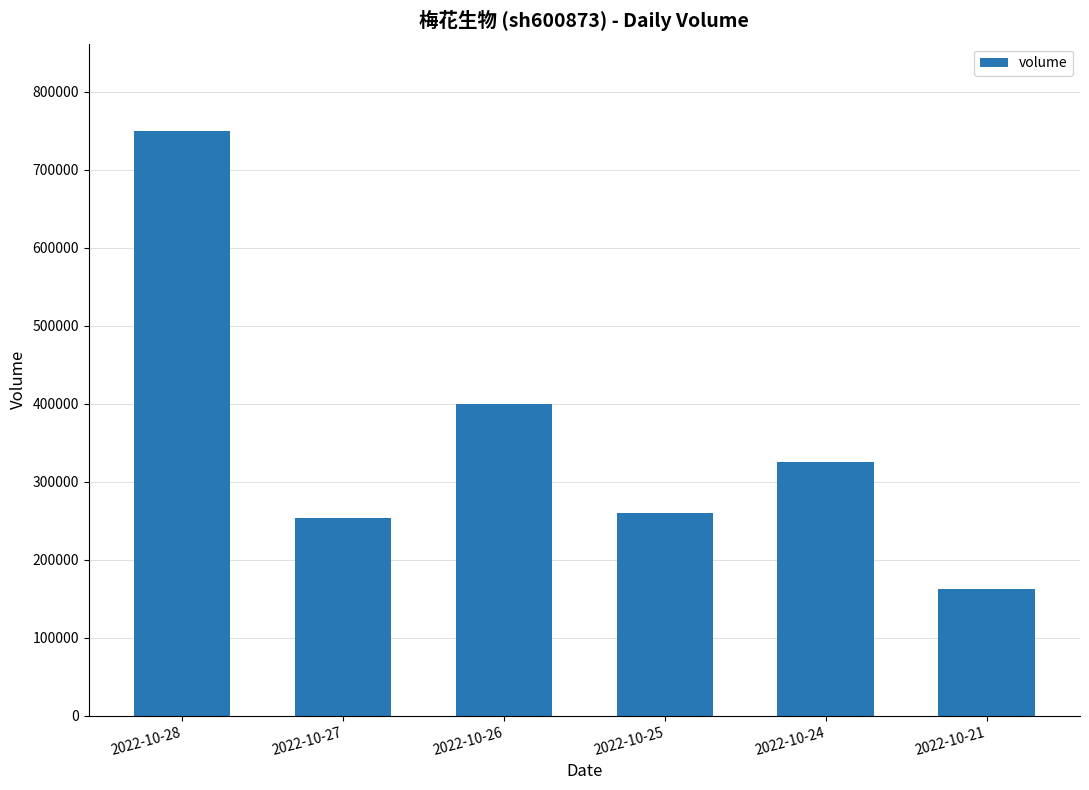

Reading right to left, transcribe all the data shown in this chart.

162788	325609	259827	399261	253096	749362